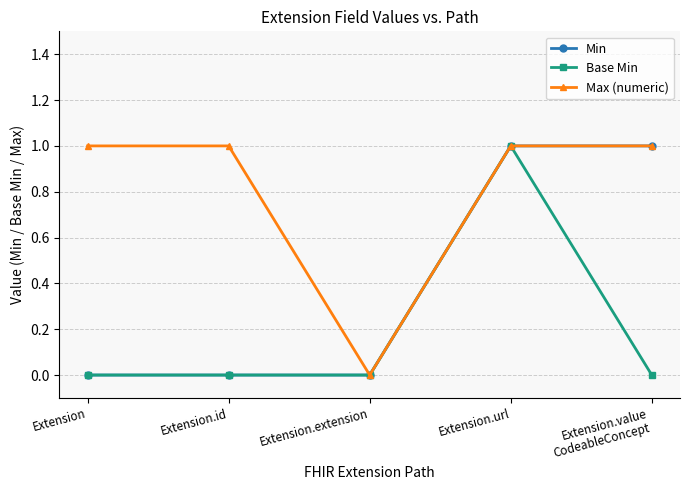

At which category is the sum across all series the highest?

Extension.url